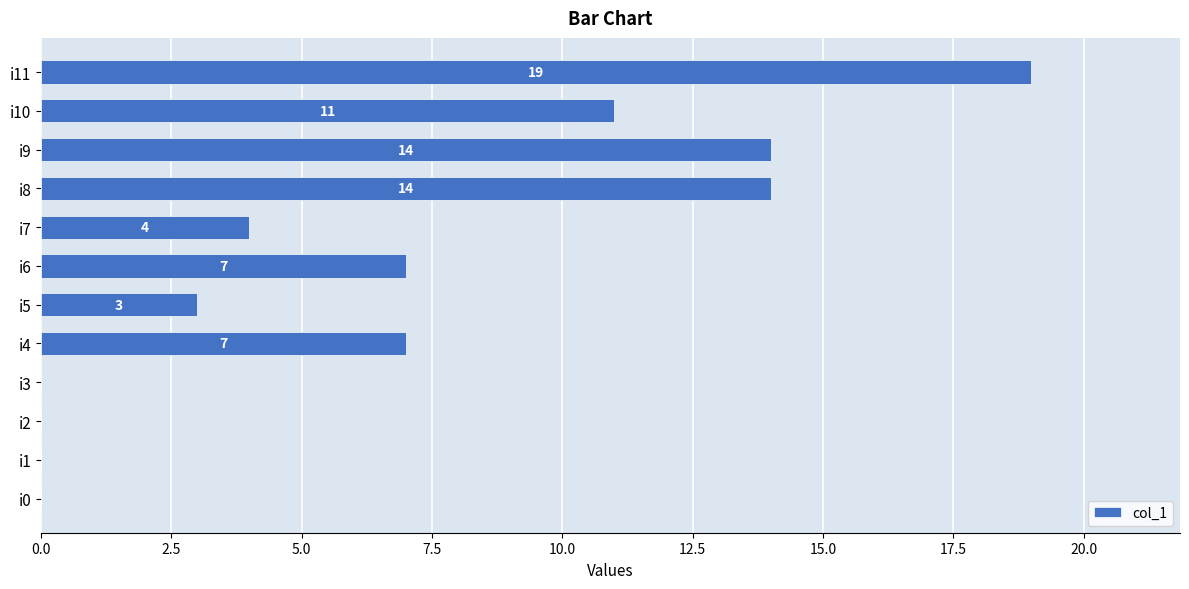

Reading bottom to top, extract all data points from this chart.

i0=0	i1=0	i2=0	i3=0	i4=7	i5=3	i6=7	i7=4	i8=14	i9=14	i10=11	i11=19